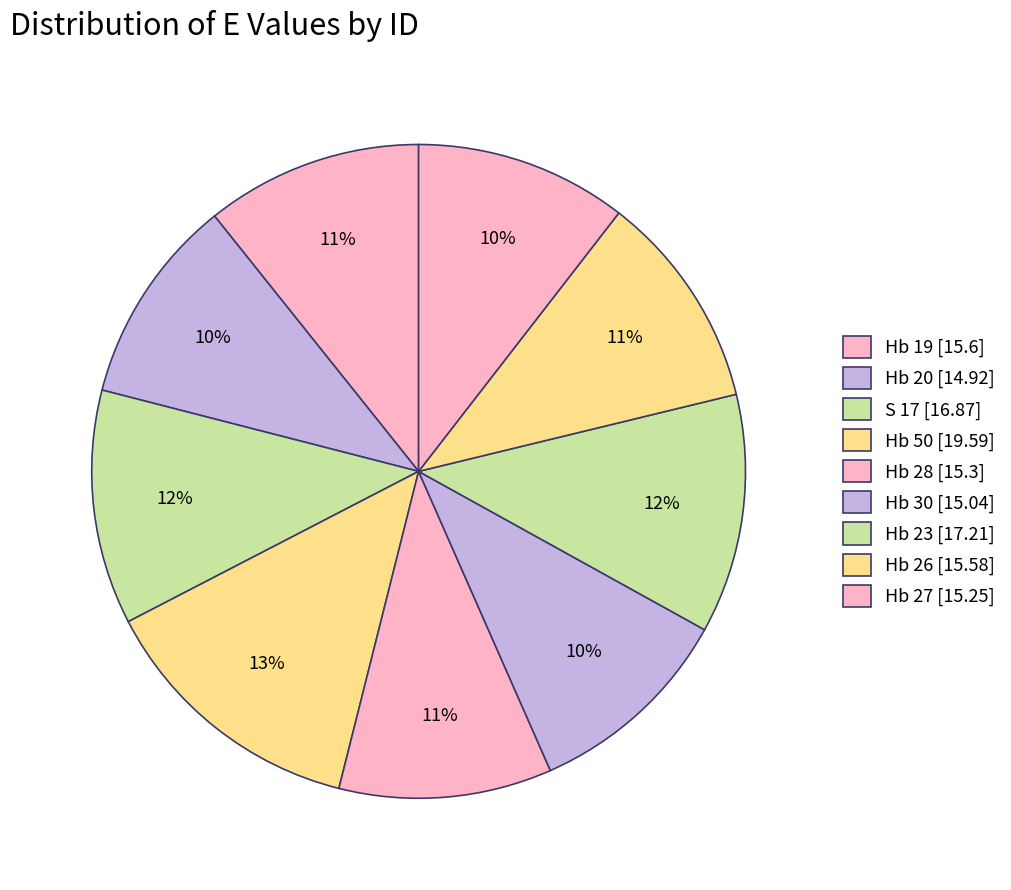

Approximately how many times larger is the value at Hb 26 compared to Hb 50?

0.8